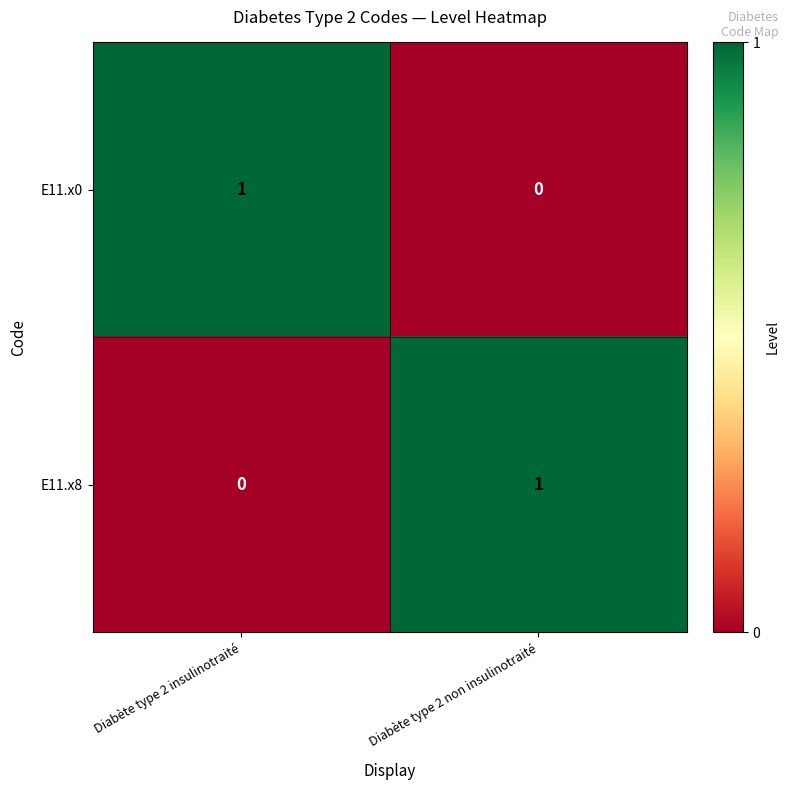

Reading right to left, extract all data points from this chart.

E11.x0: Diabète type 2 non insulinotraité=0	Diabète type 2 insulinotraité=1
E11.x8: Diabète type 2 non insulinotraité=1	Diabète type 2 insulinotraité=0